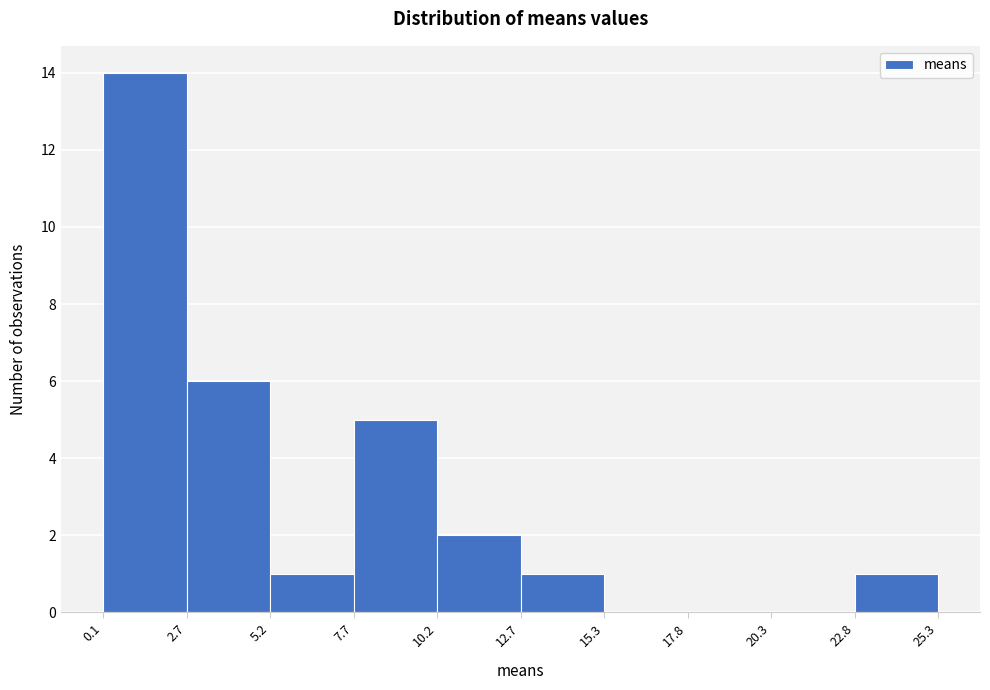

Over which range of the x-axis is the bar tallest?

0.1 to 2.7